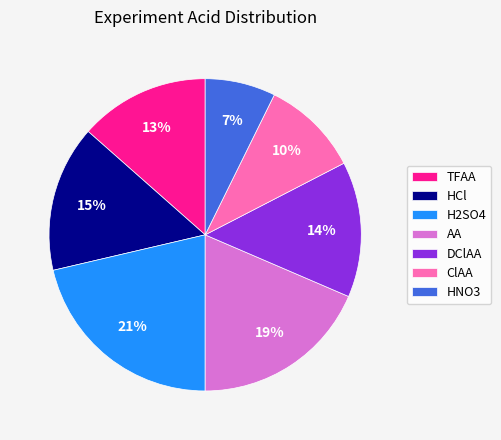

Does AA account for over 50% of the chart?

No